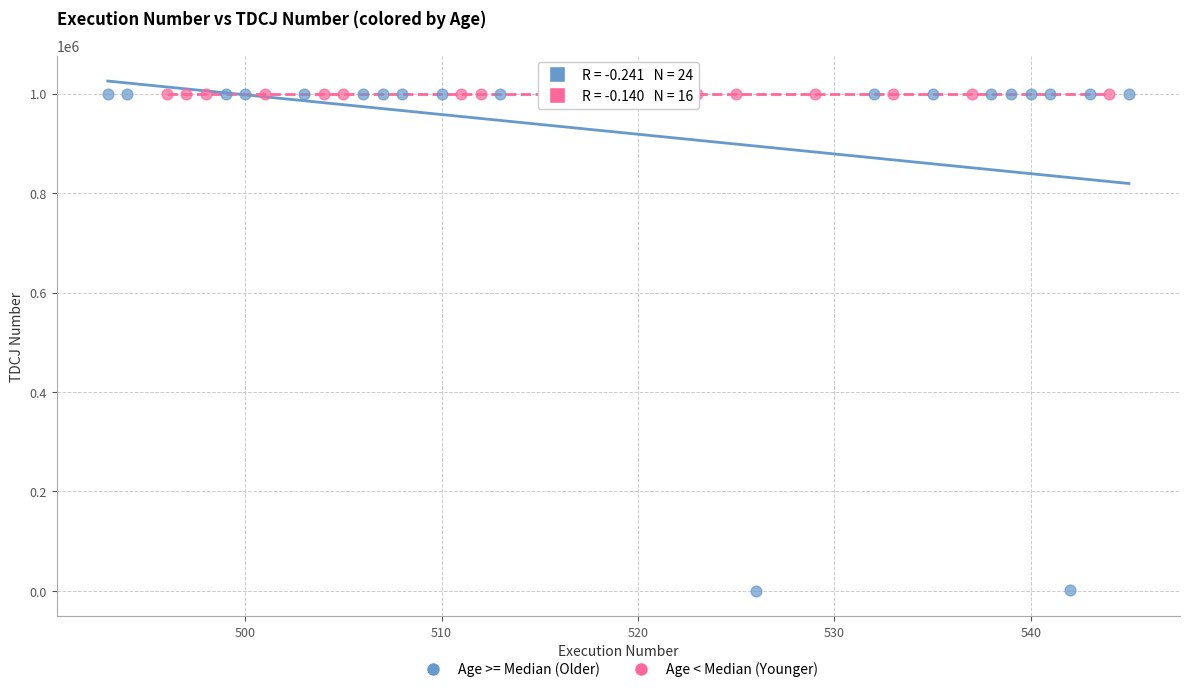

Which series has the largest Y range (max minus min)?

Age >= Median (Older)